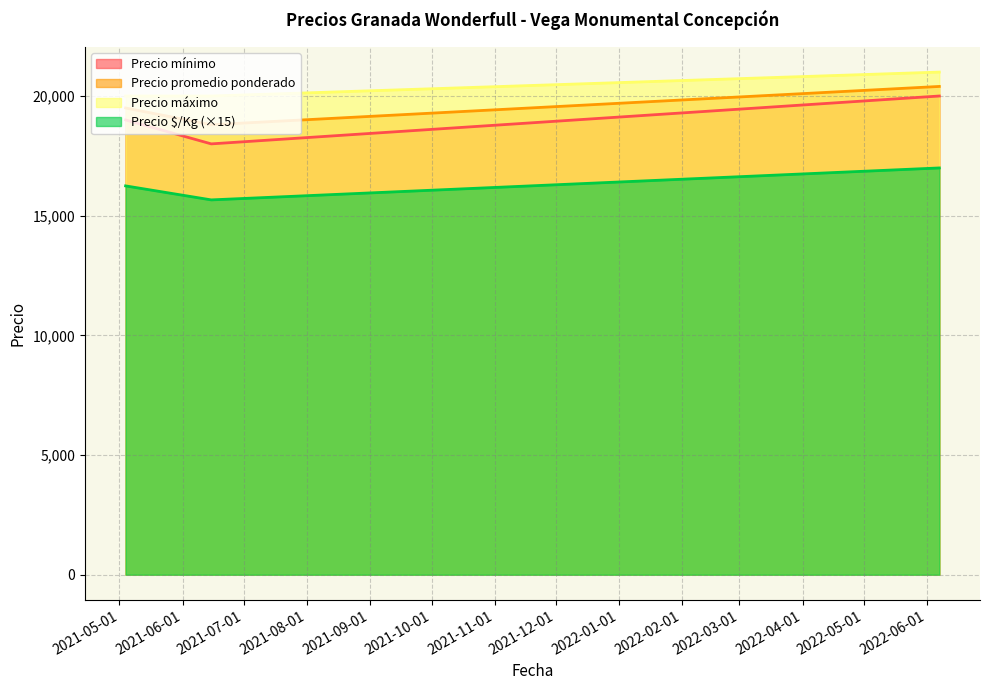

True or false: Precio promedio ponderado has a value of 33295 at 2021-05-04.

False